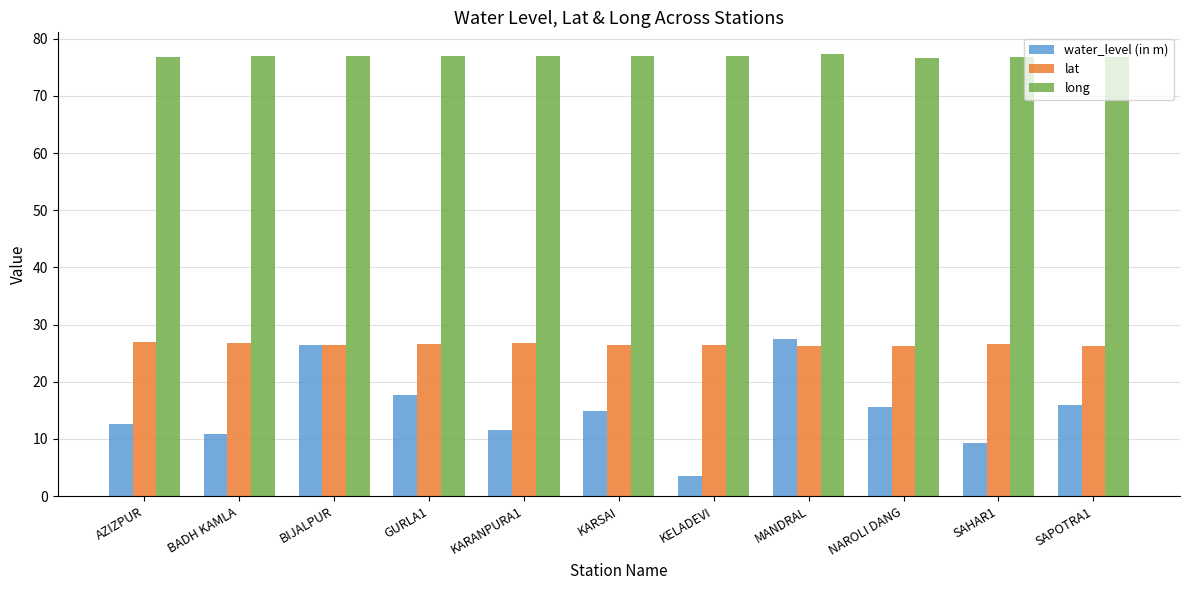

What is the greatest value displayed?

77.2